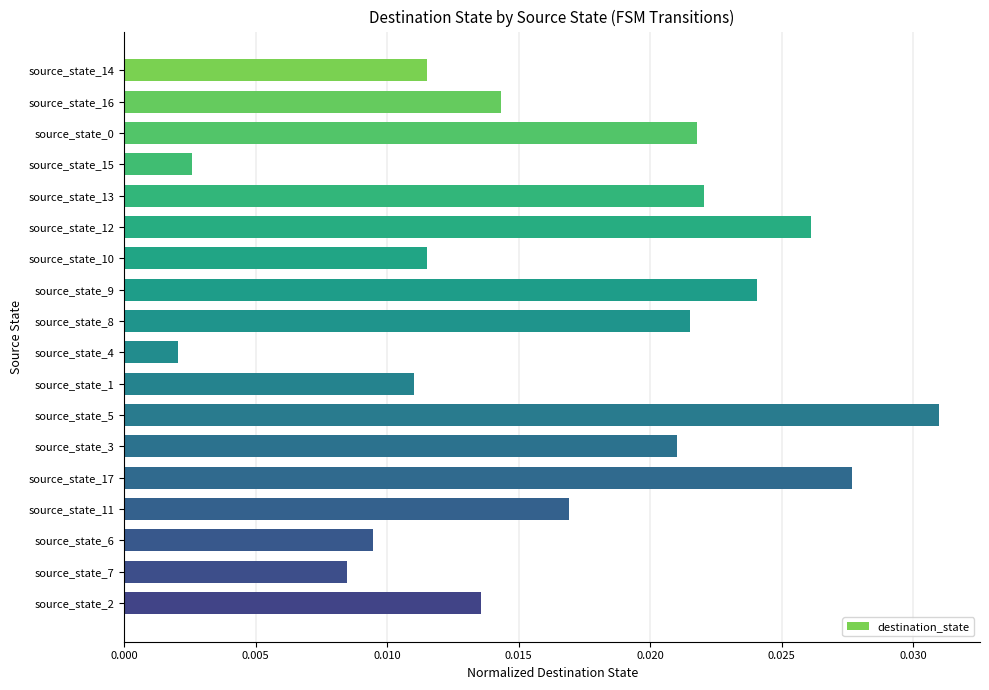

Which category has the lowest value across all series?

source_state_4